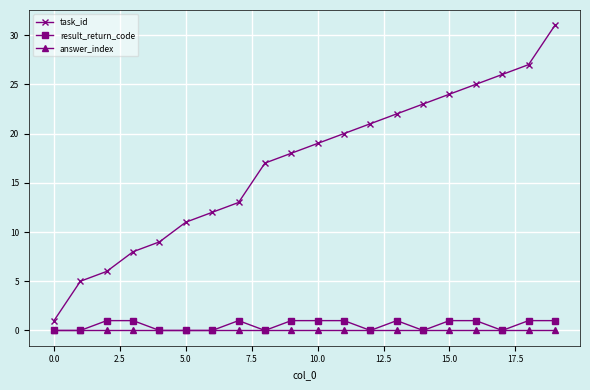

True or false: answer_index and task_id intersect in this chart.

False